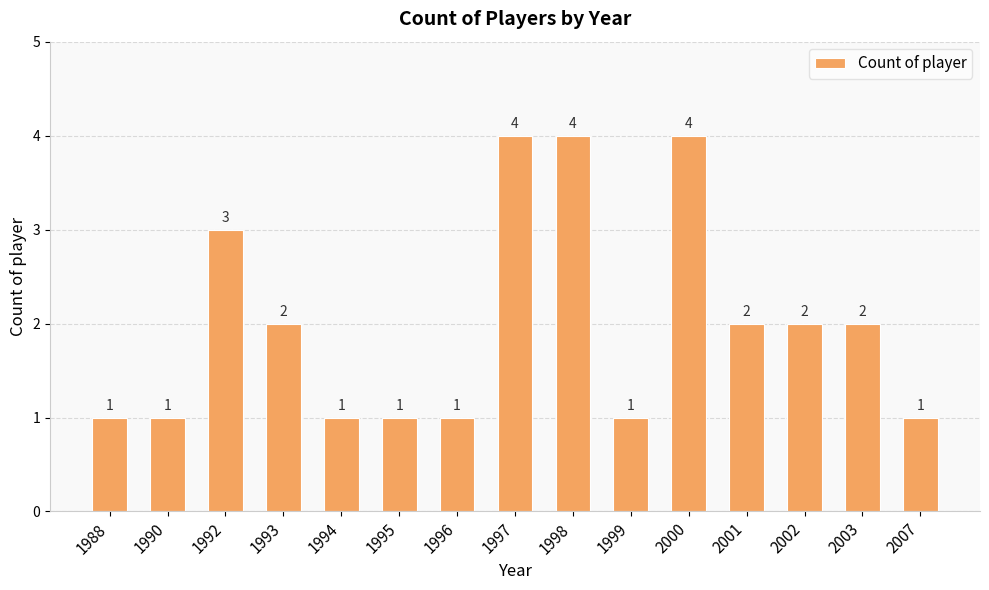

How many data points are less than 2?

7